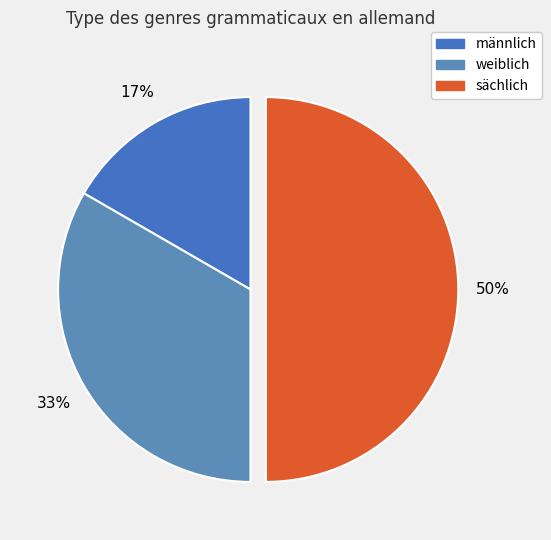

How many segments does this pie chart have?

3